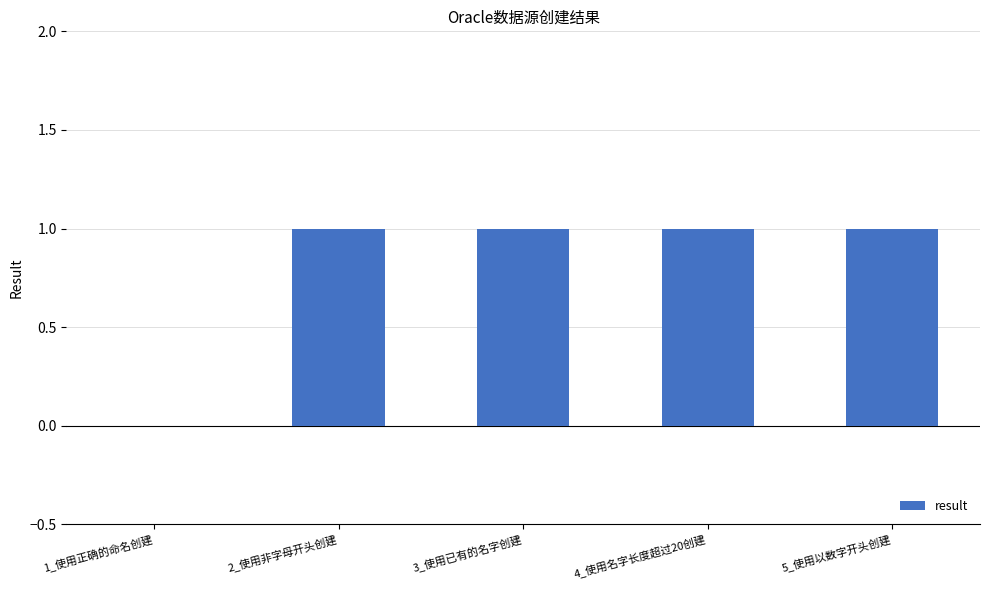

What is the sum of all values?

4